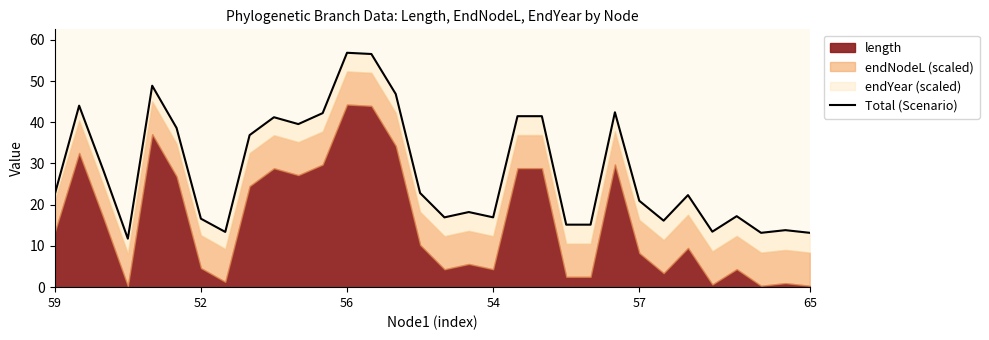

What is the sum of all values?

905.2